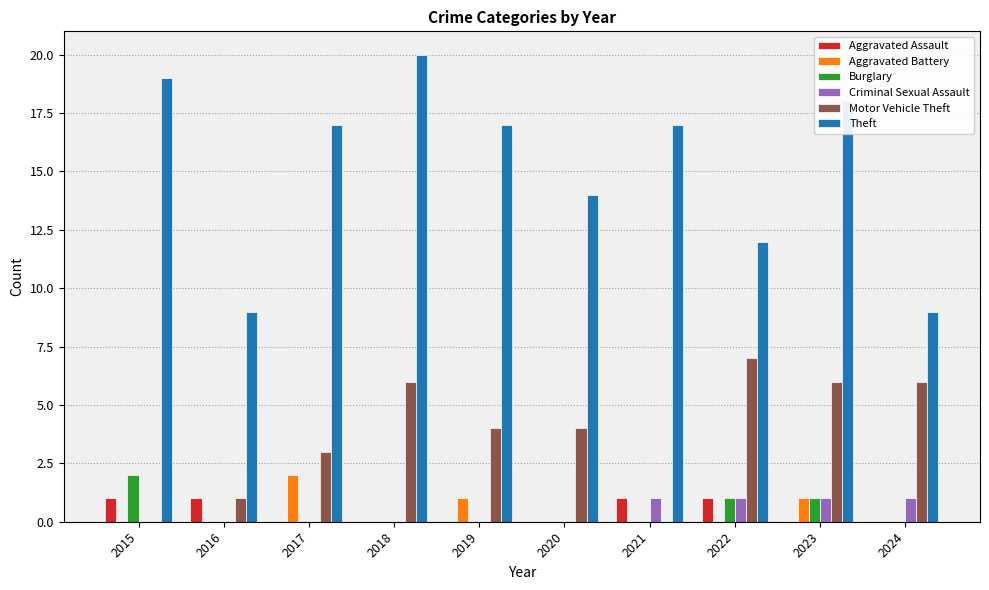

Is the value of Theft at 2022 greater than the value of Aggravated Battery at 2019?

Yes